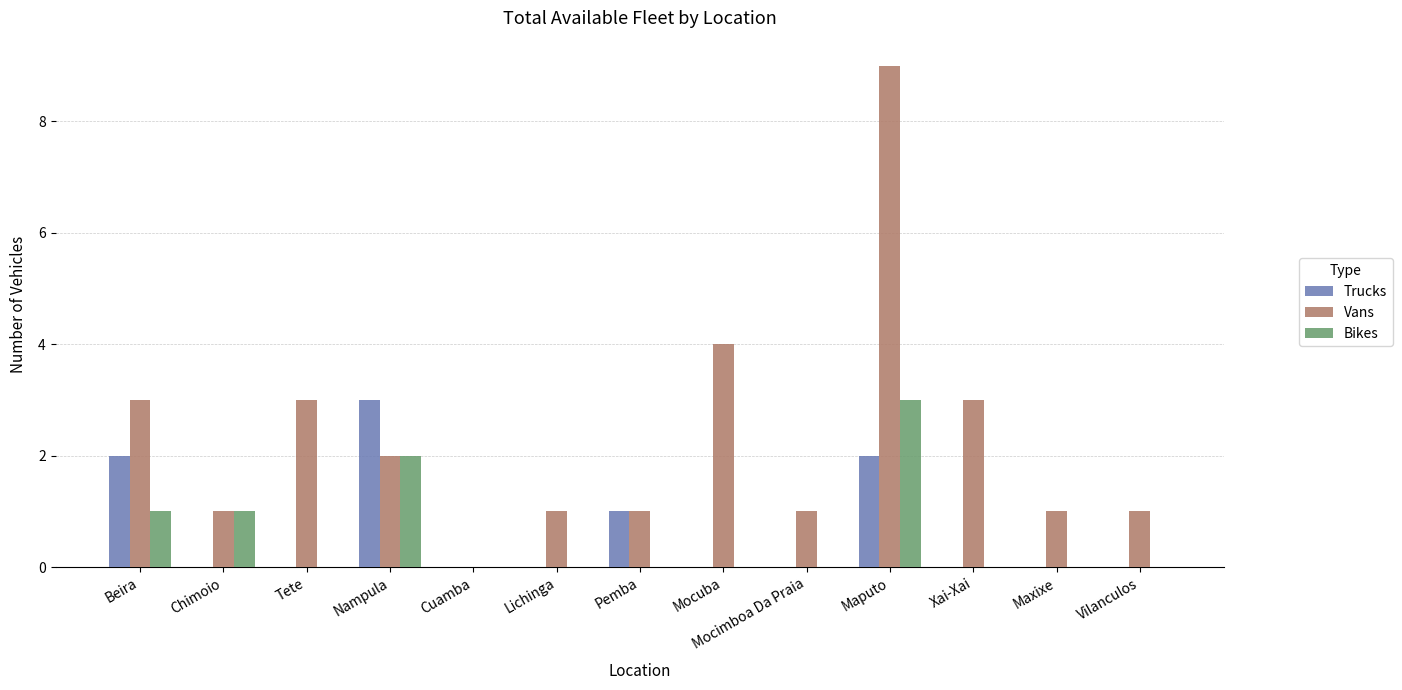

What is the sum of all Bikes values?

7